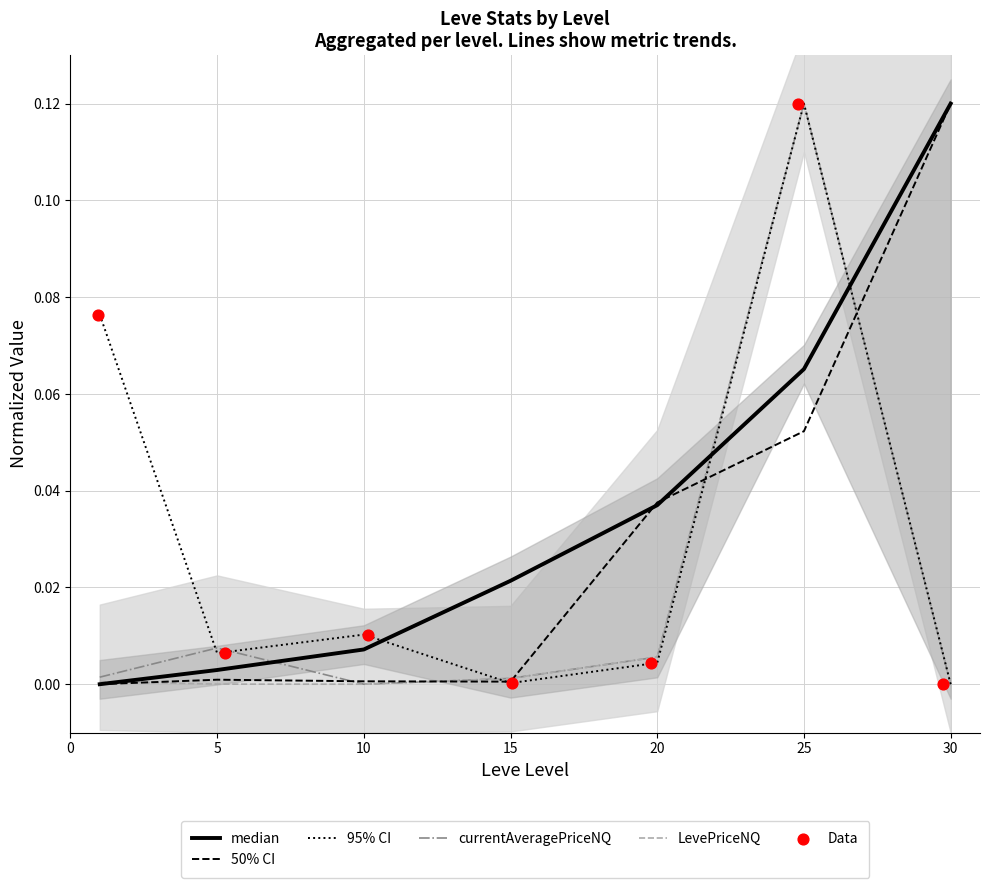

What are all the series names shown in the legend?

median, 50% CI, 95% CI, currentAveragePriceNQ, LevePriceNQ, Data